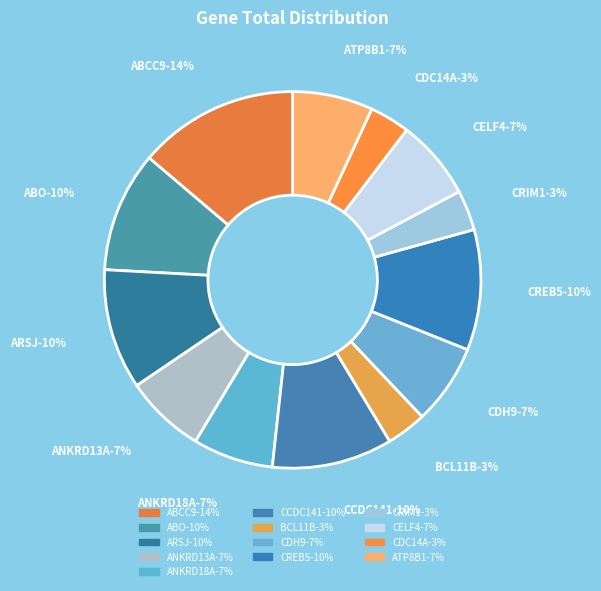

To the nearest percent, what percentage of the pie is CELF4?

7%